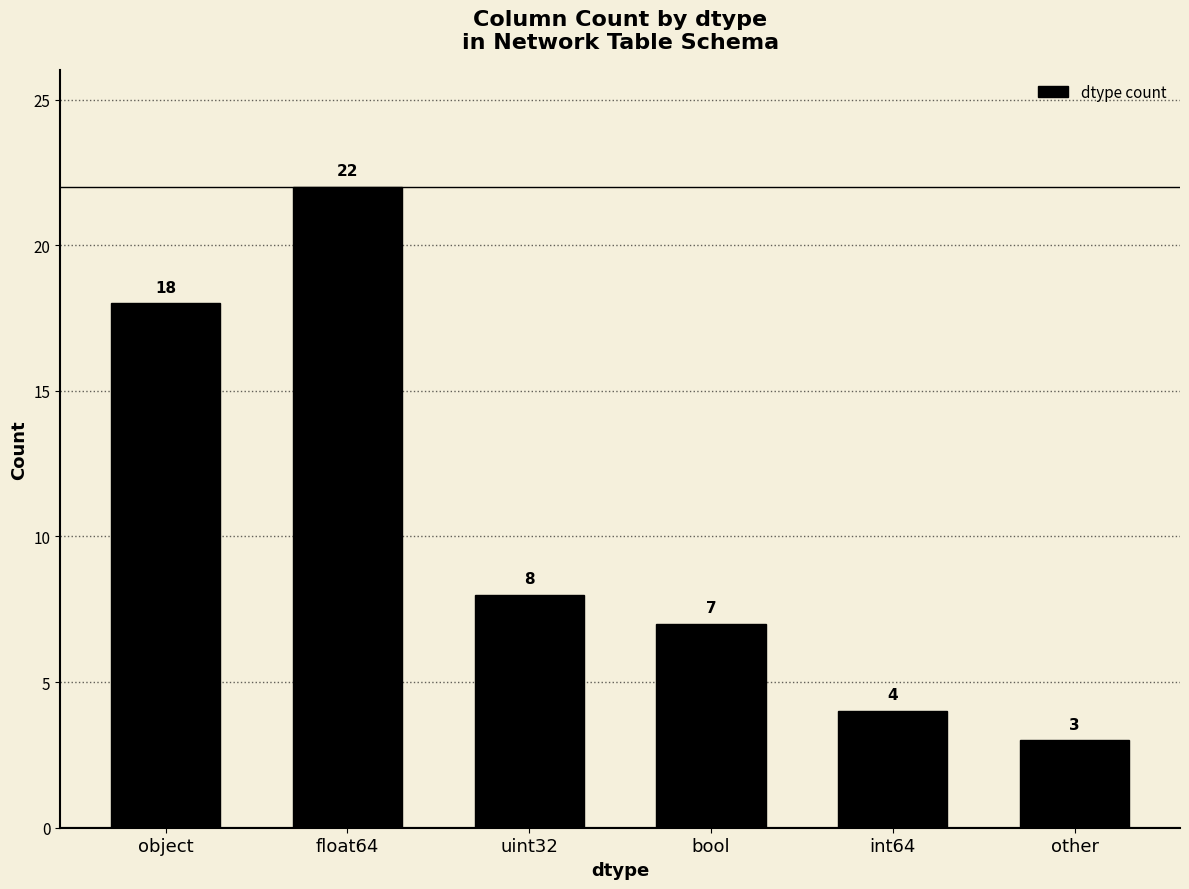

Reading left to right, what are all the values shown in this chart?

object=18	float64=22	uint32=8	bool=7	int64=4	other=3